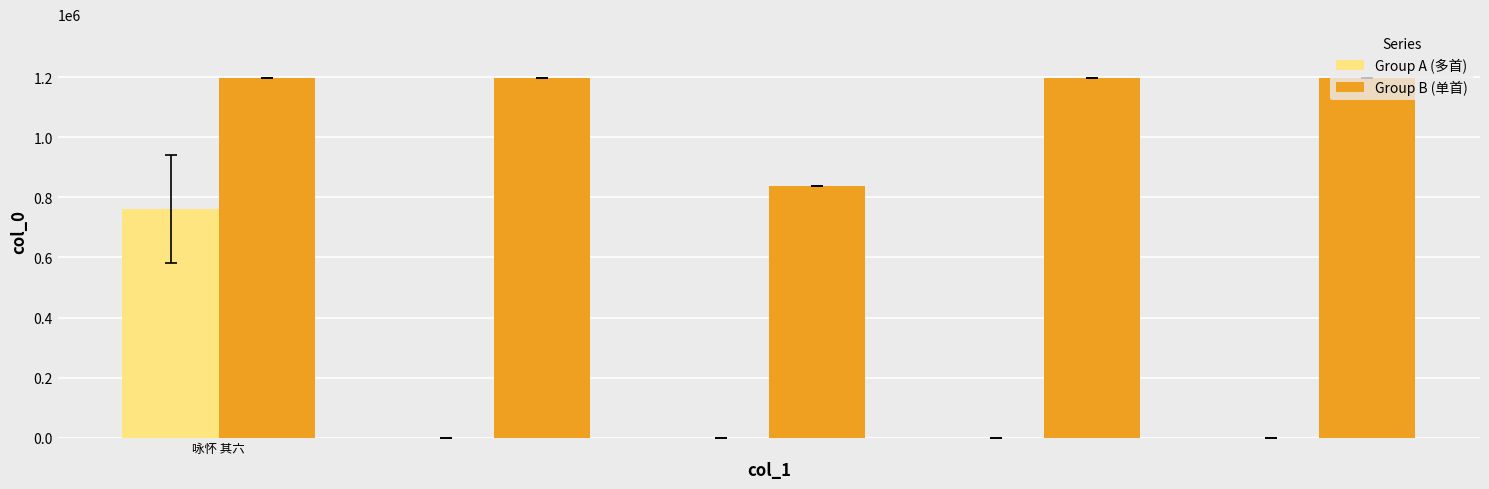

Which series has the largest range (max minus min)?

Group A (多首)